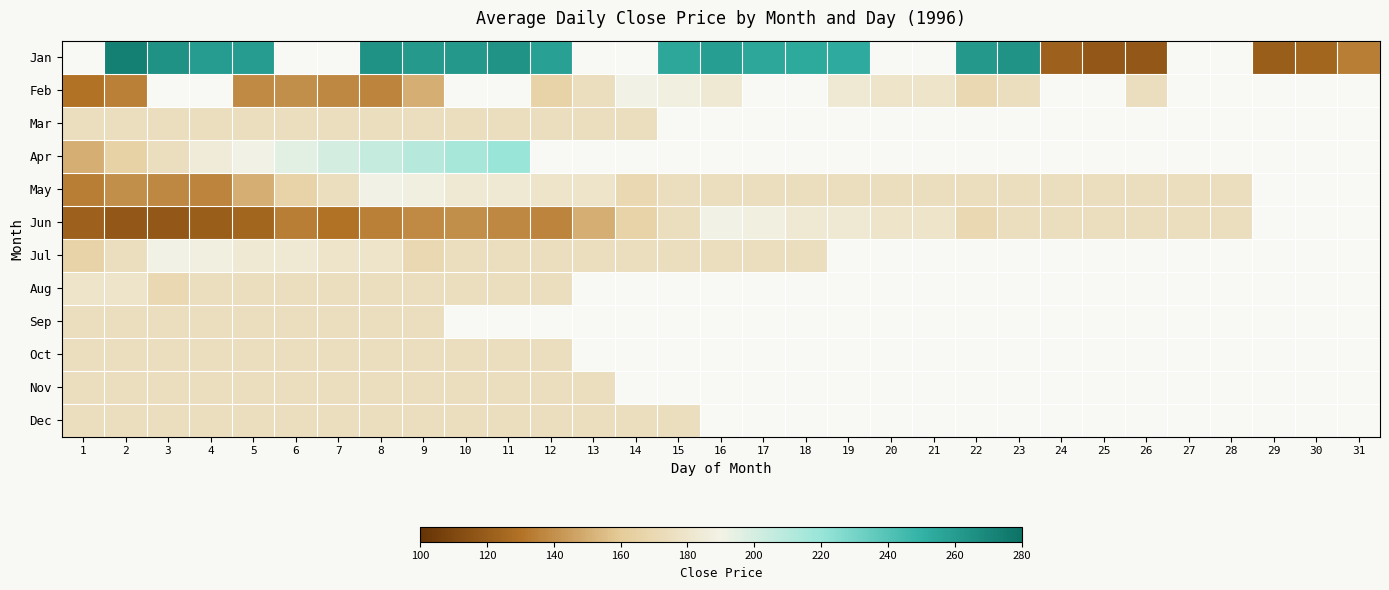

What is the difference between the maximum and minimum values in the Feb series?

60.1